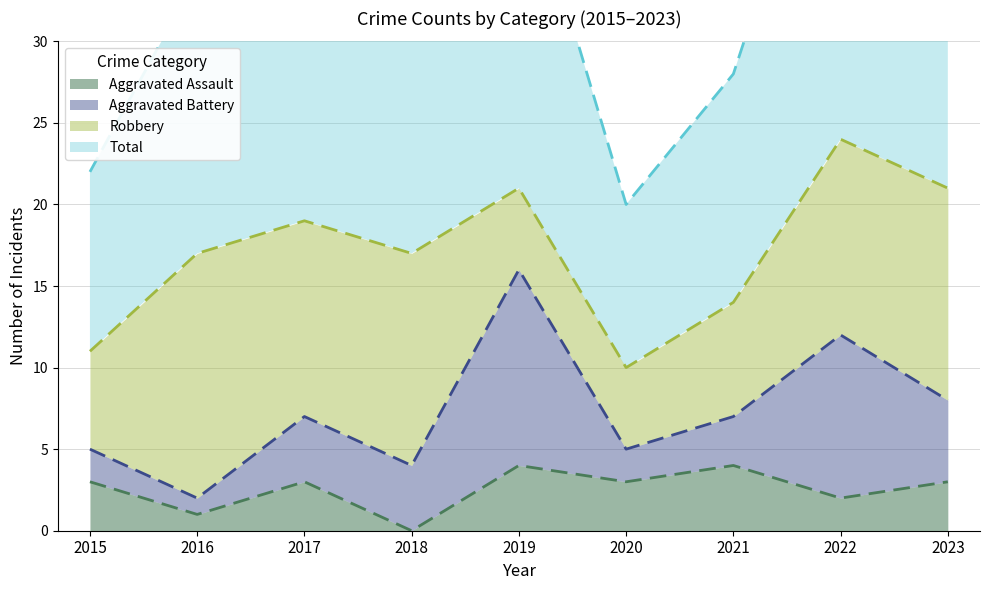

True or false: Aggravated Assault has a value of 1 at 2017.

False